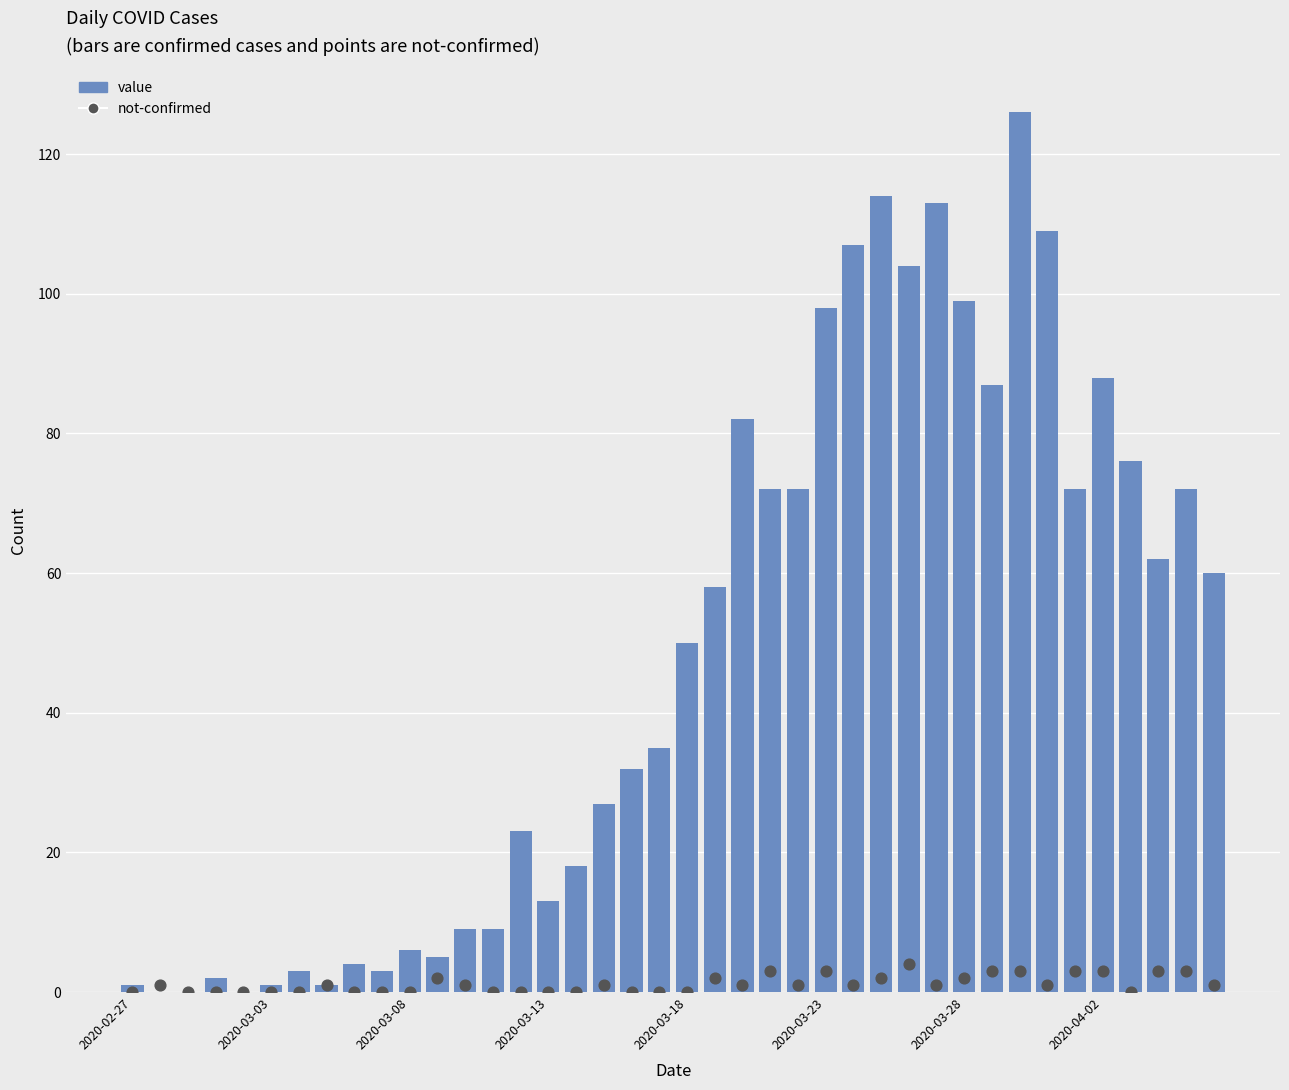

Which series reaches the minimum Y coordinate?

value